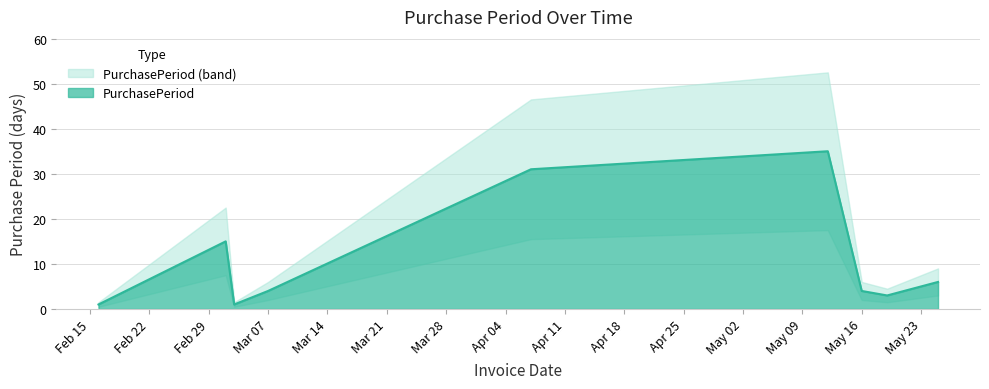

What is the highest value of the PurchasePeriod series?

35